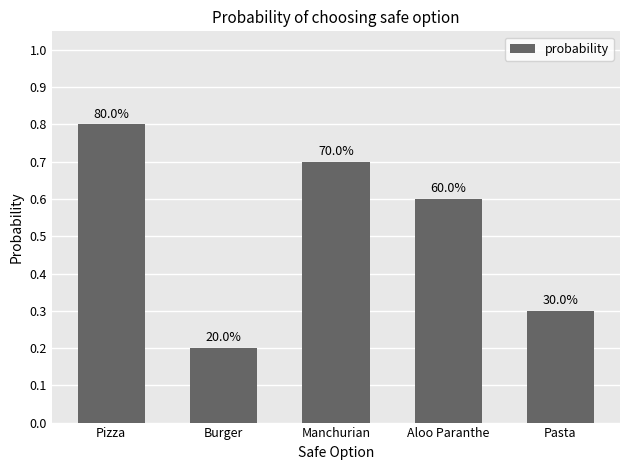

Does the chart contain any negative values?

No